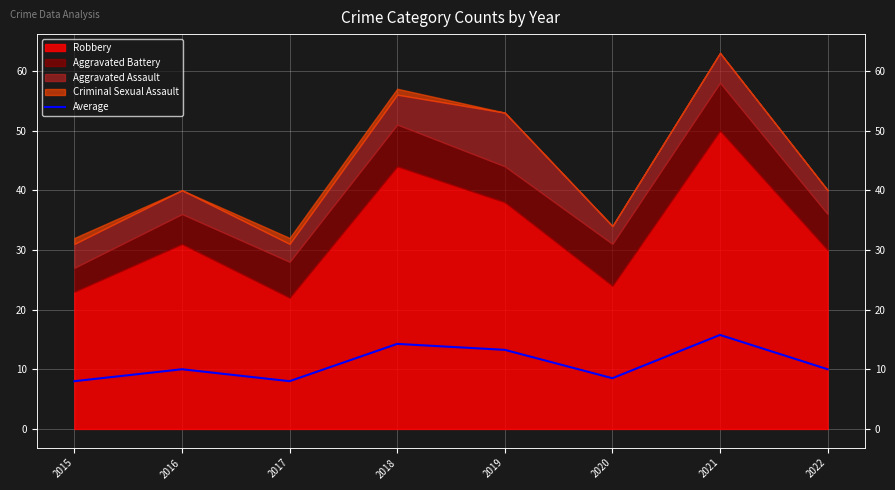

List the labels in order of value, smallest first.

2015, 2017, 2020, 2016, 2022, 2019, 2018, 2021